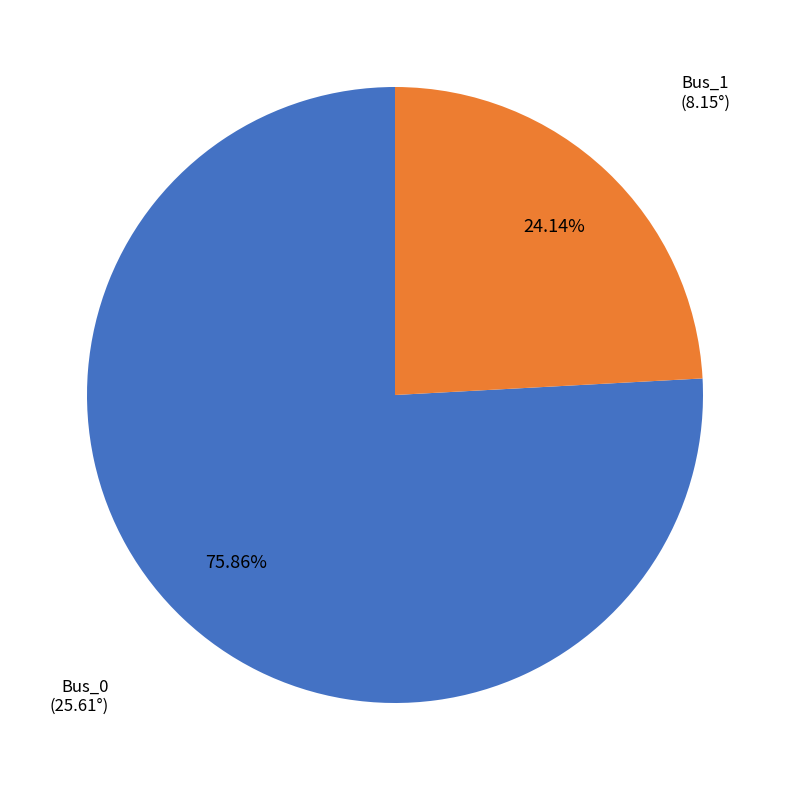

To the nearest percent, what percentage of the pie is Bus_0?

76%